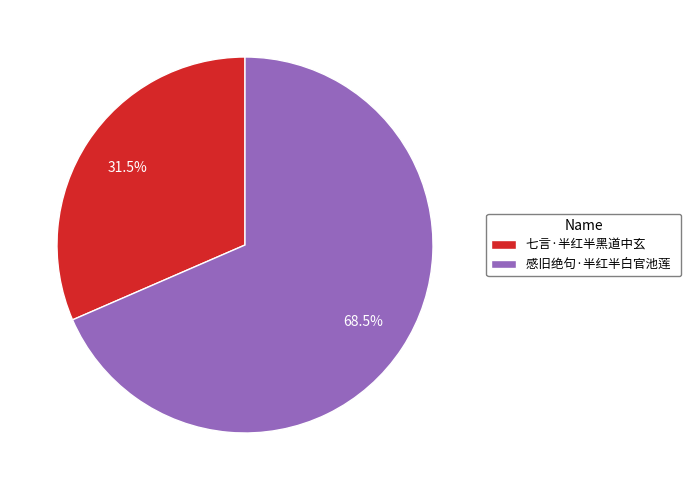

Rank the categories by value from lowest to highest.

七言·半红半黑道中玄, 感旧绝句·半红半白官池莲